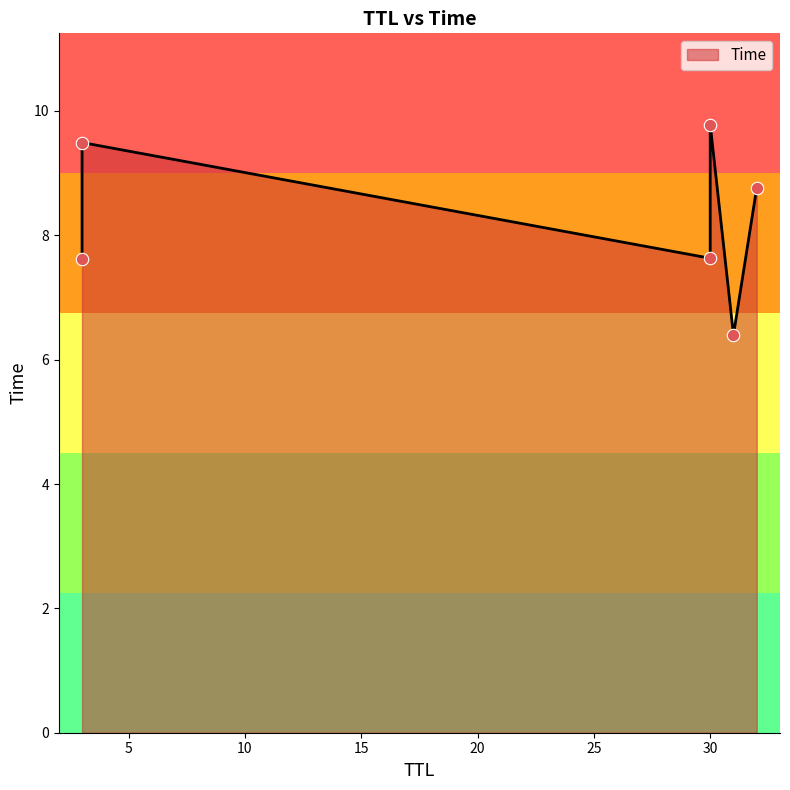

Between 3 and 30, which is larger?

3